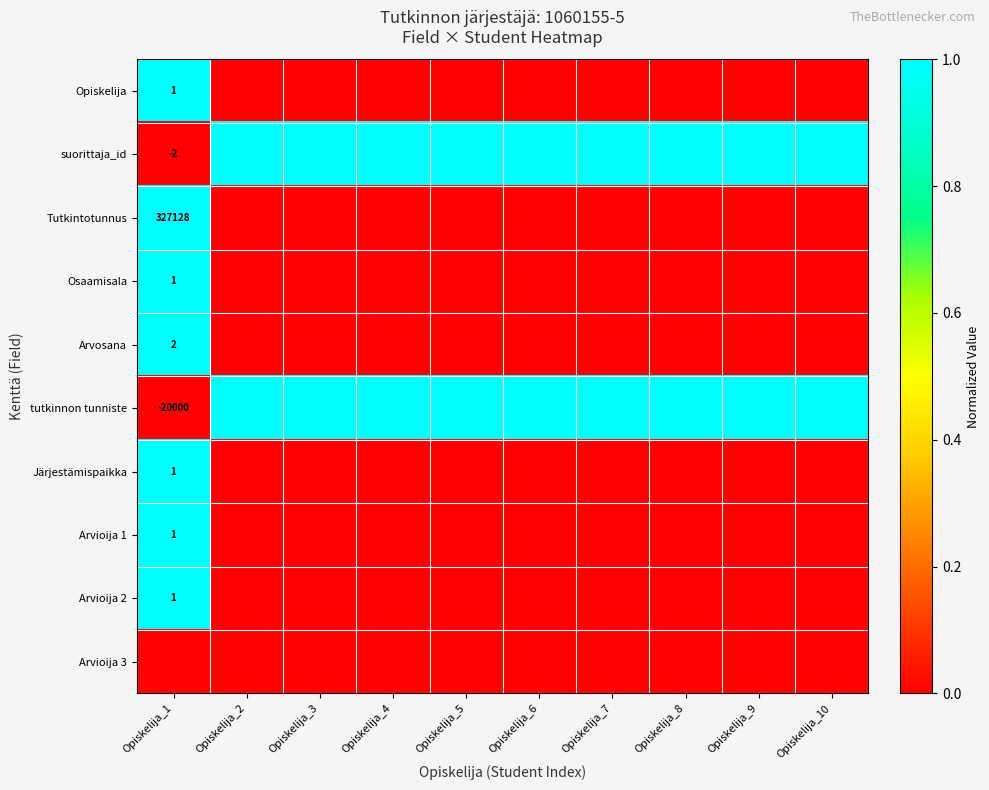

Which has a higher value, Opiskelija_9 or Opiskelija_4?

Opiskelija_9